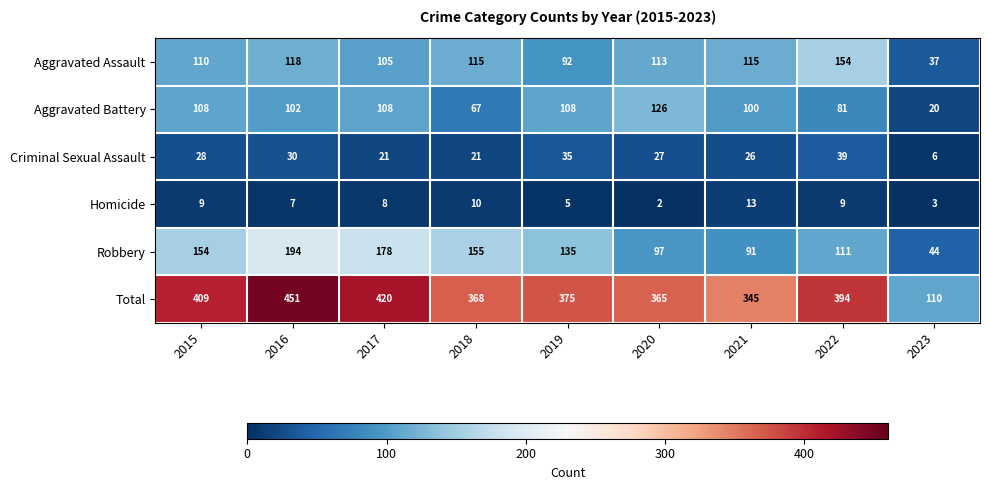

Which series has the widest spread of values?

Total